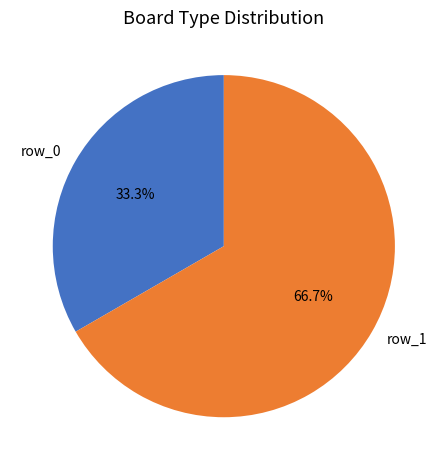

Is it true that row_0 is 43% of the pie?

False